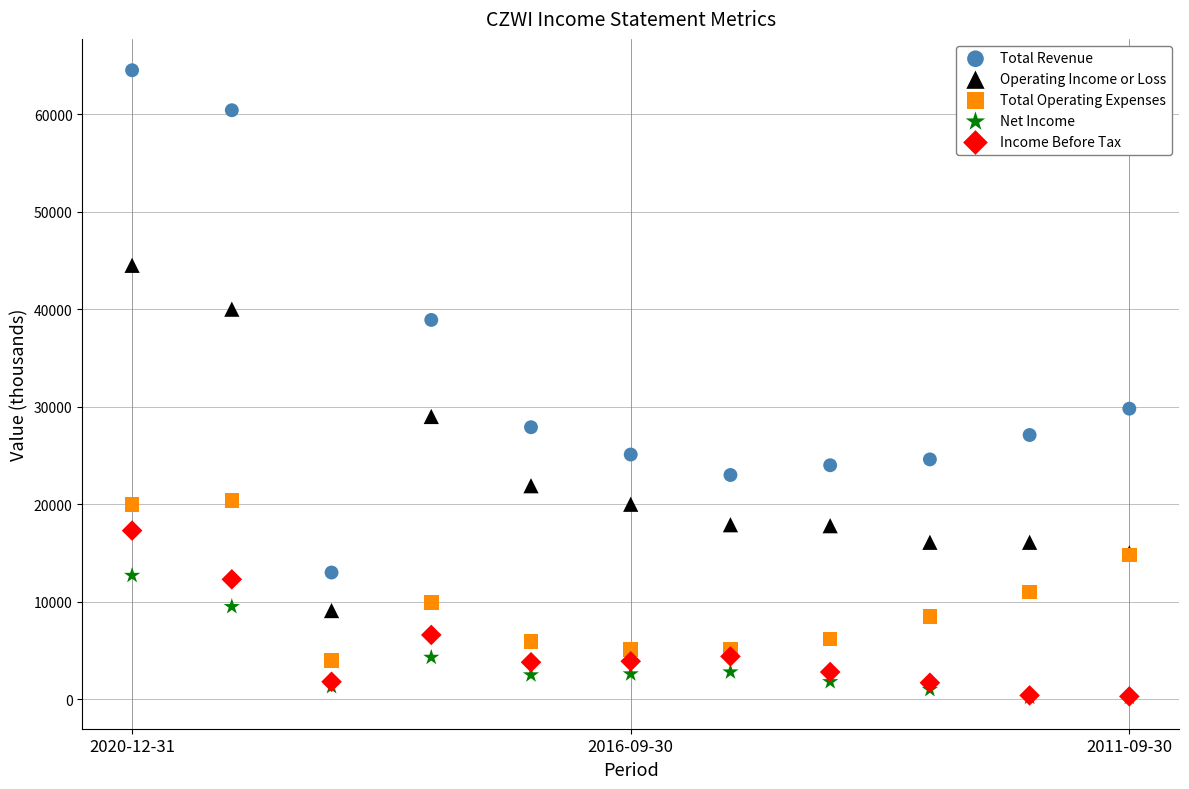

What are all the series names shown in the legend?

Total Revenue, Operating Income or Loss, Total Operating Expenses, Net Income, Income Before Tax